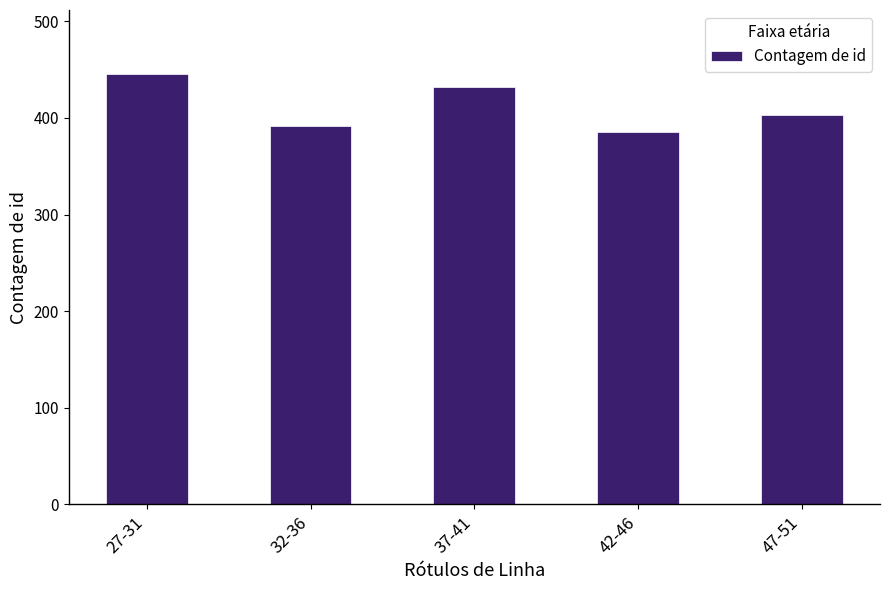

The chart shows a value of 432 at 37-41. True or false?

True